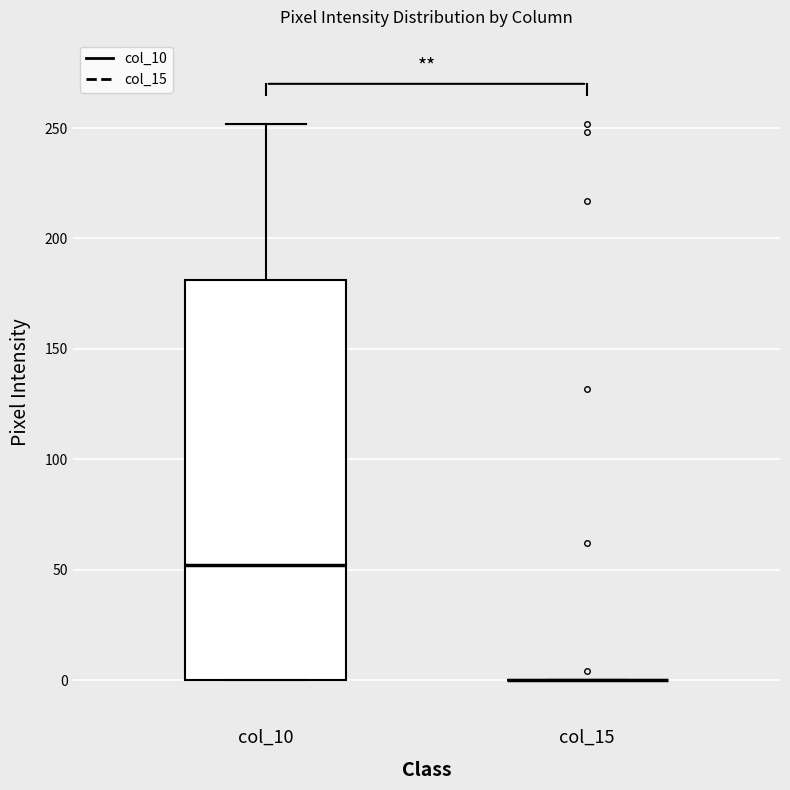

Reading left to right, transcribe this box plot: for each box, give where its median line is, the range the box spans, and where its two whiskers end, as read against the y-axis. The values are not printed on the chart, so give them approximately, as read against the axis.

col_10: median 50, box 0 to 180, whiskers 0 to 250
col_15: box collapsed to a line at 0, whiskers 0 to 0